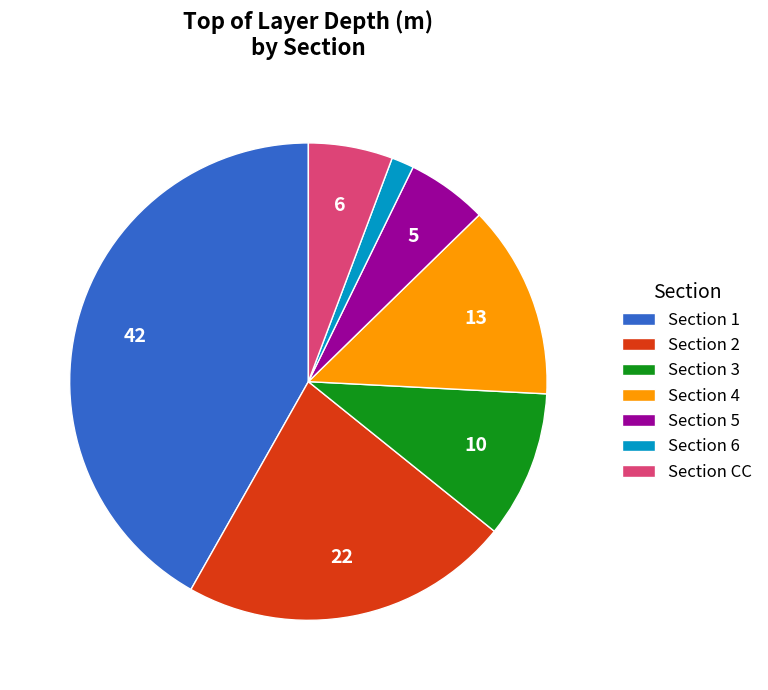

Is there a majority slice in this chart?

No